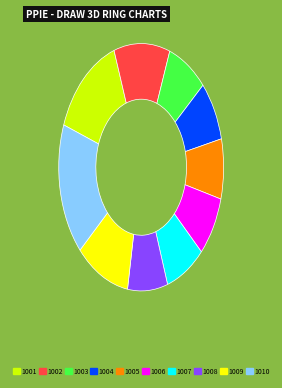

Which has a higher value, 1004 or 1002?

1002